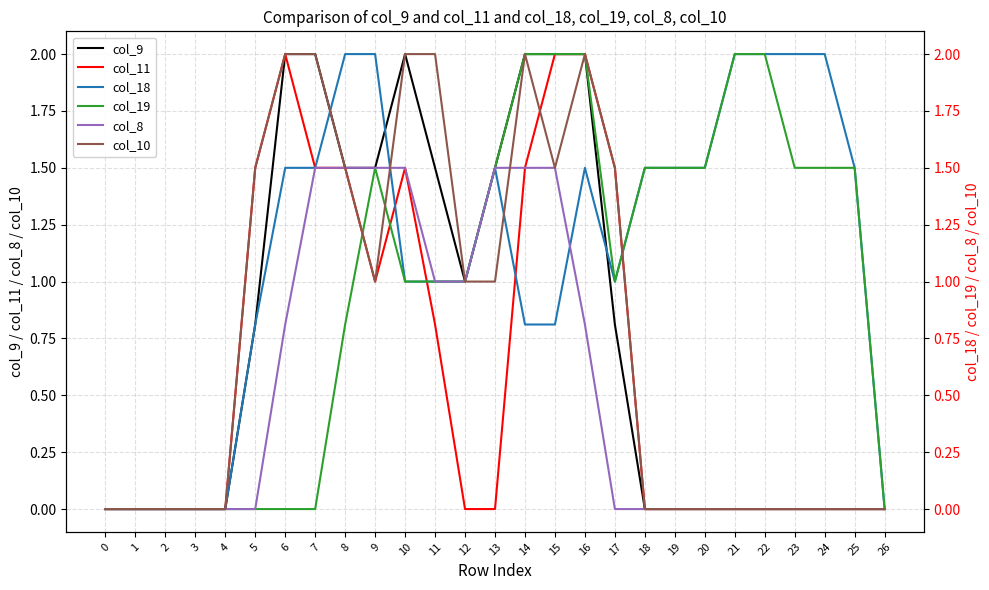

Between 2 and 6, which series saw the biggest shift?

col_9